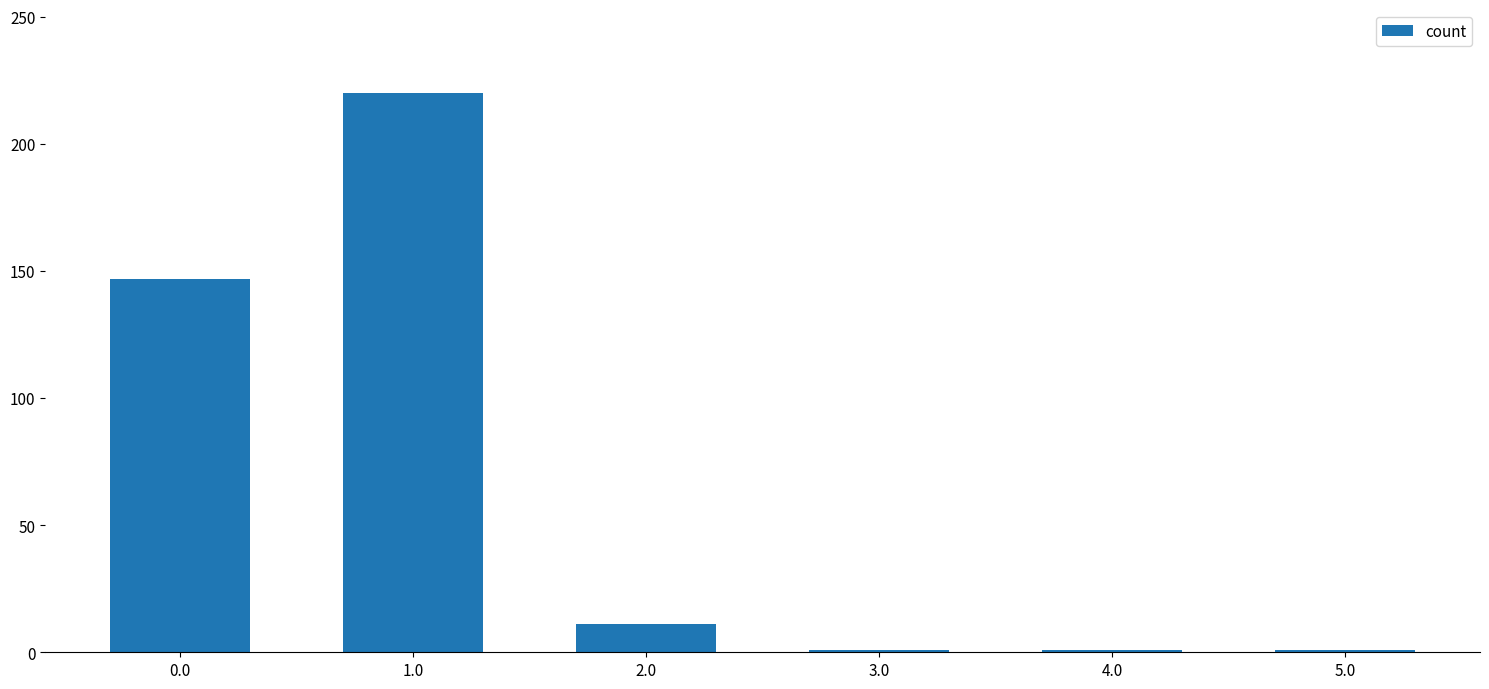

What is the difference between the maximum and minimum values?

219